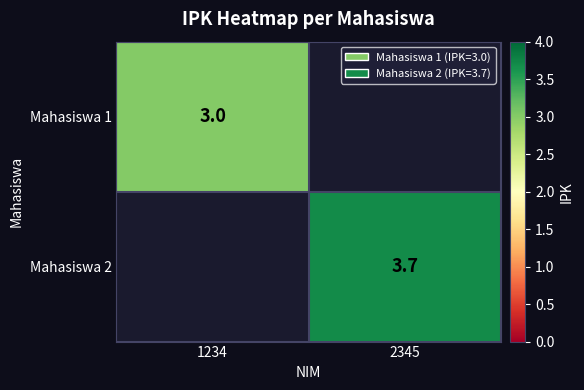

The Mahasiswa 1 series shows 4.8 at 1234. True or false?

False